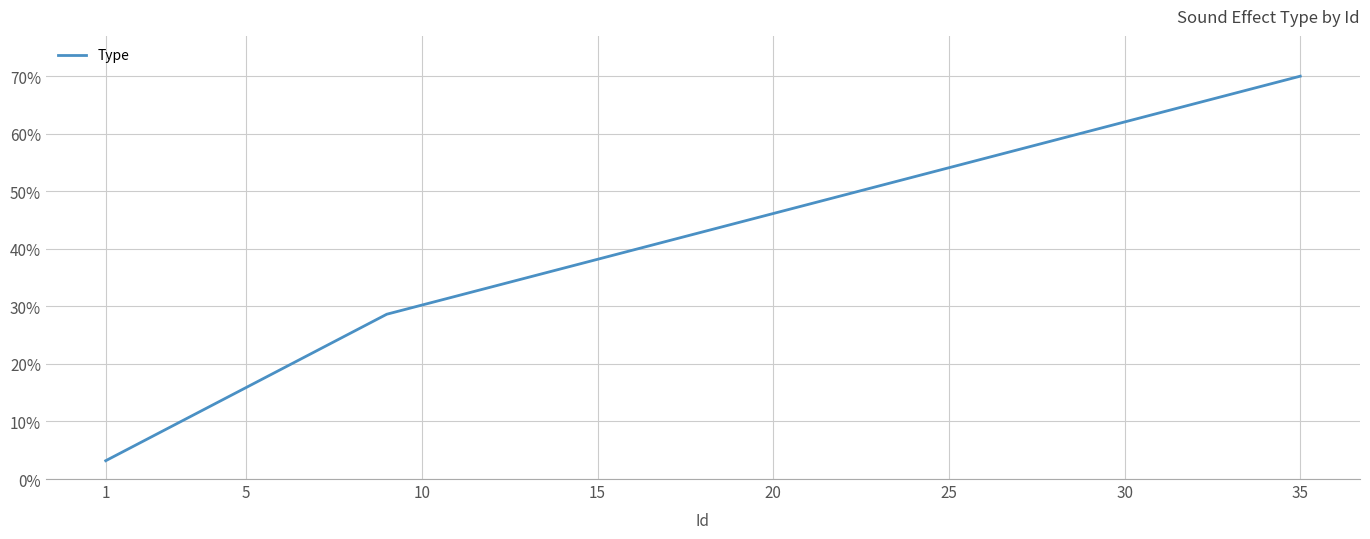

What is the minimum value shown in the chart?

3.2